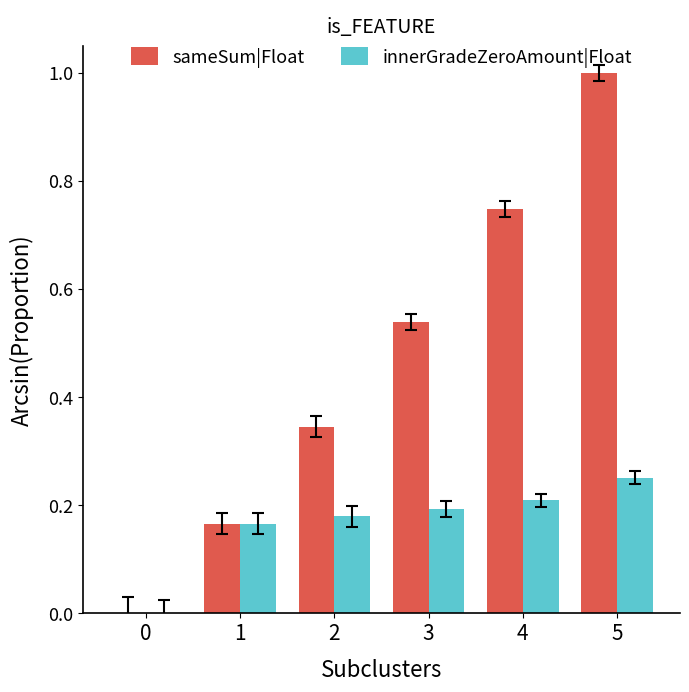

What is the greatest value displayed?

1.0